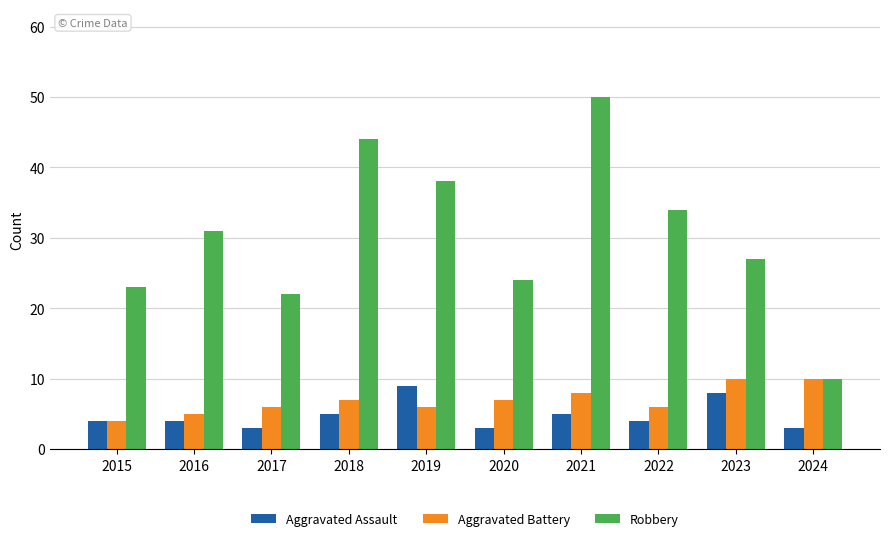

What is the difference between the highest and lowest values at 2017?

19